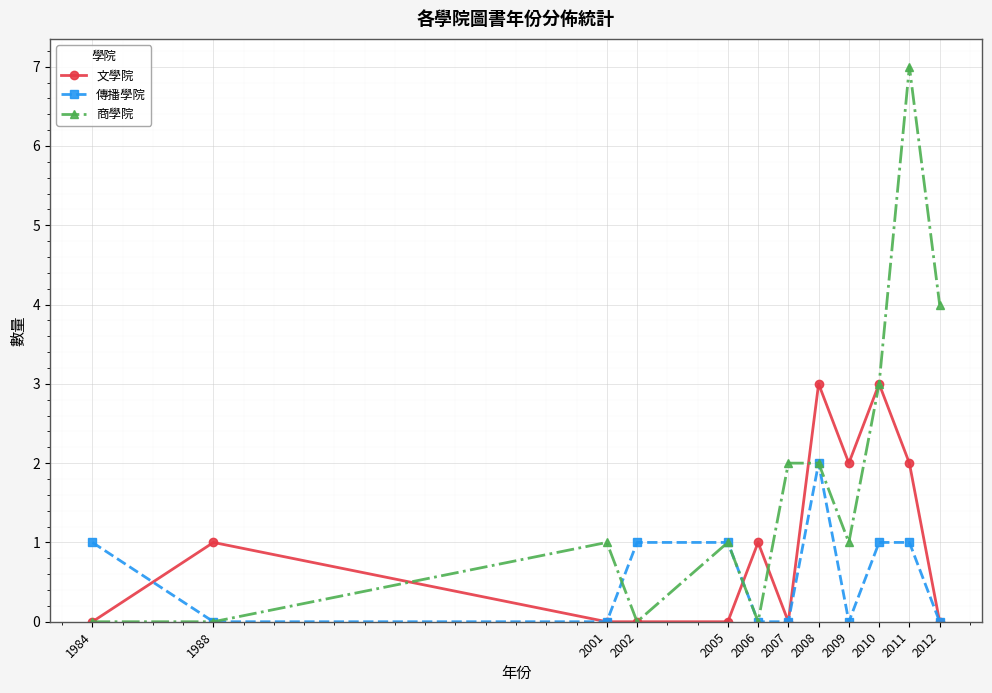

Which label corresponds to the largest value in the chart?

2011